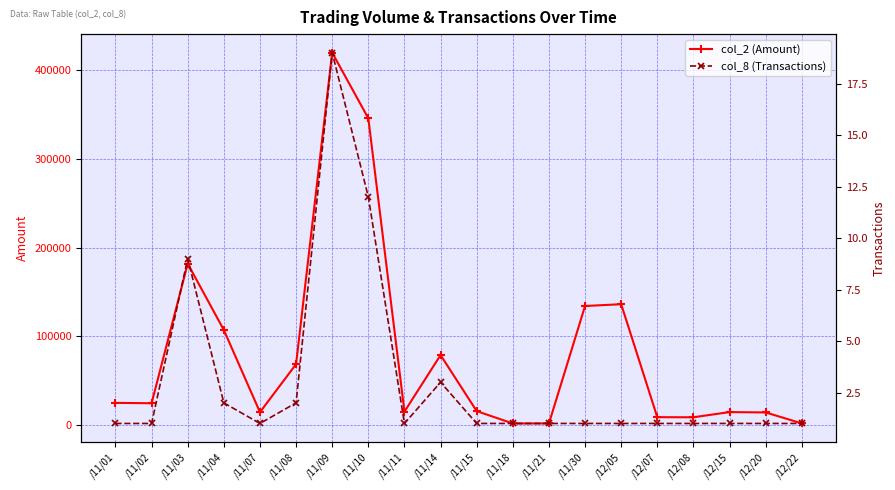

What position from the right is /12/05?

6